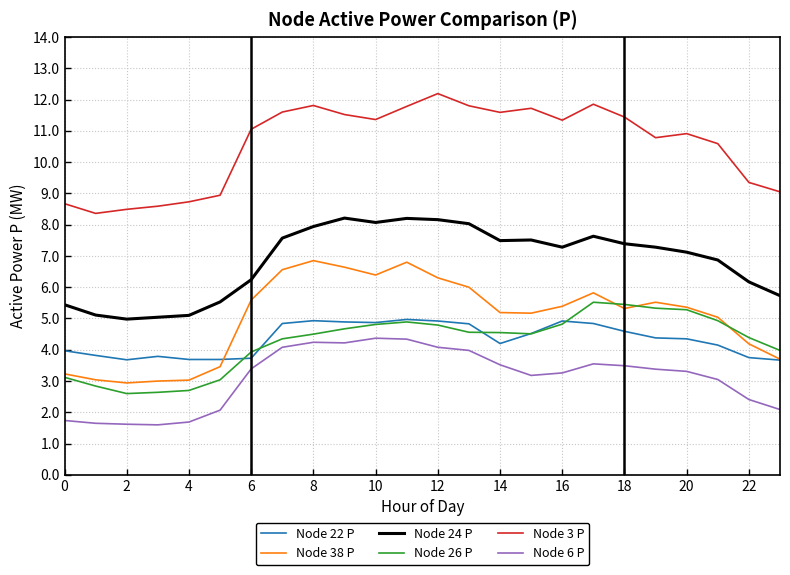

What is the highest value of the Node 26 P series?

5.5